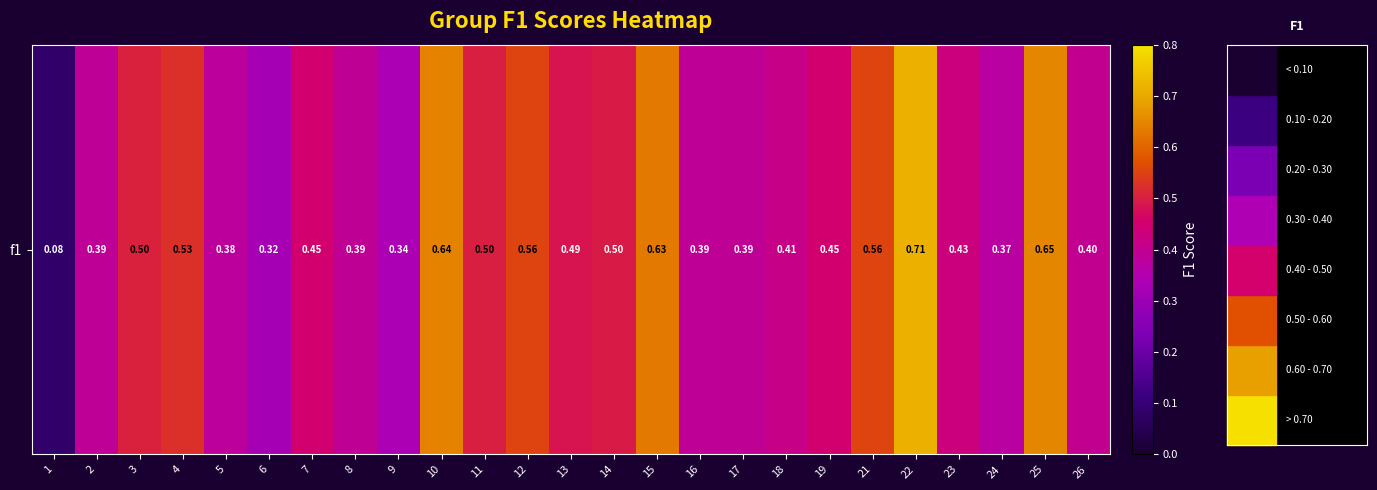

Which label corresponds to the largest value in the chart?

22